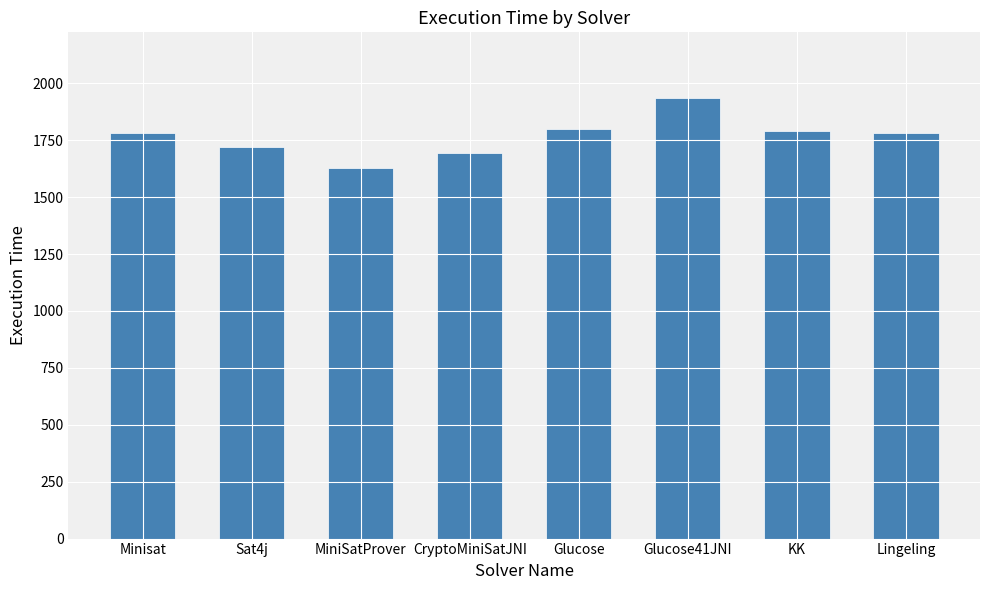

Read the value at Sat4j, to the nearest 50.

1700